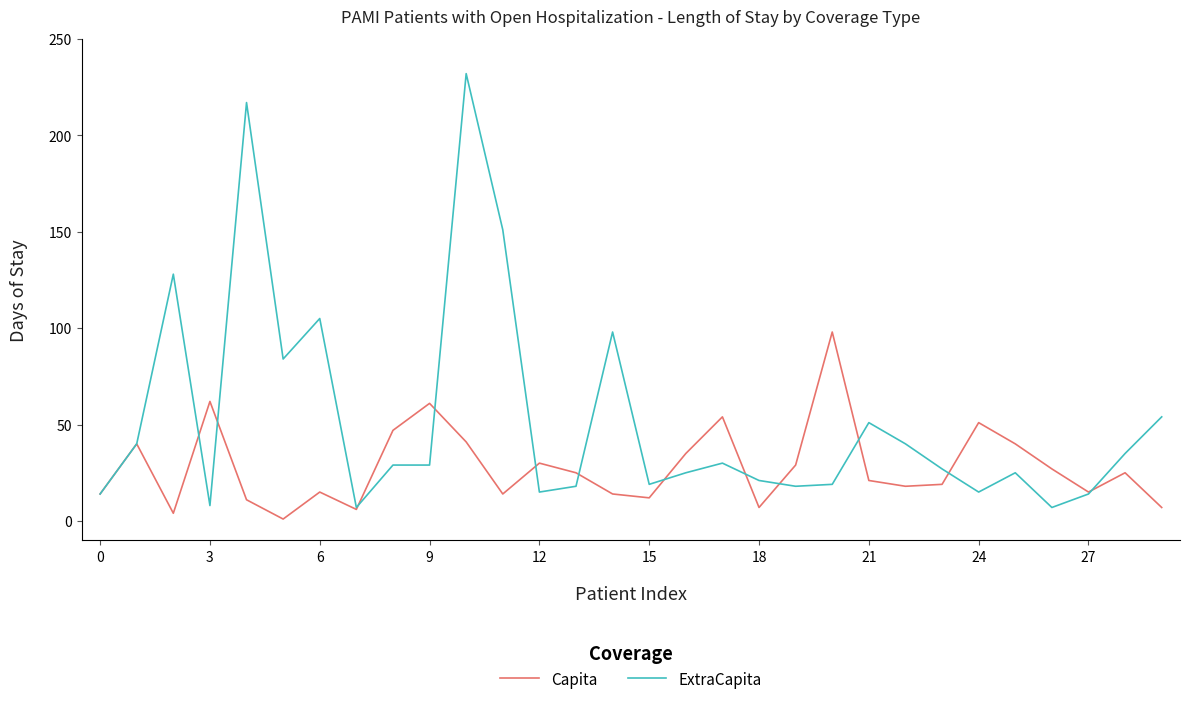

Which series has the largest total across all categories?

ExtraCapita